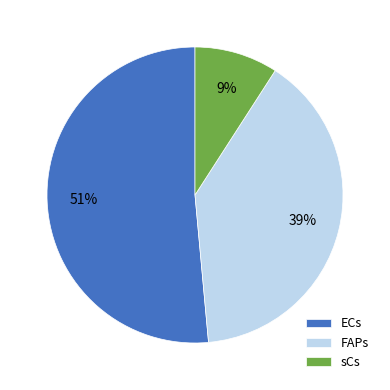

Is it true that sCs is 34% of the pie?

False